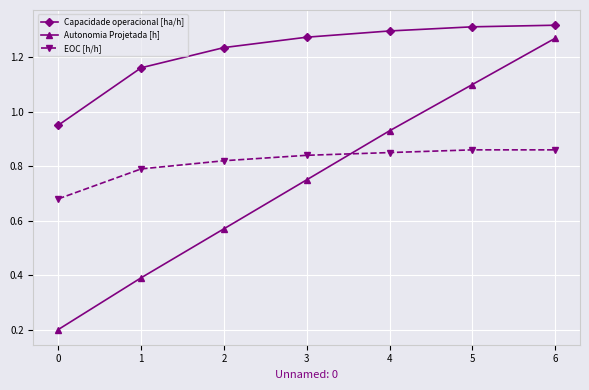

Is the value of EOC [h/h] at 2 greater than the value of Autonomia Projetada [h] at 0?

Yes